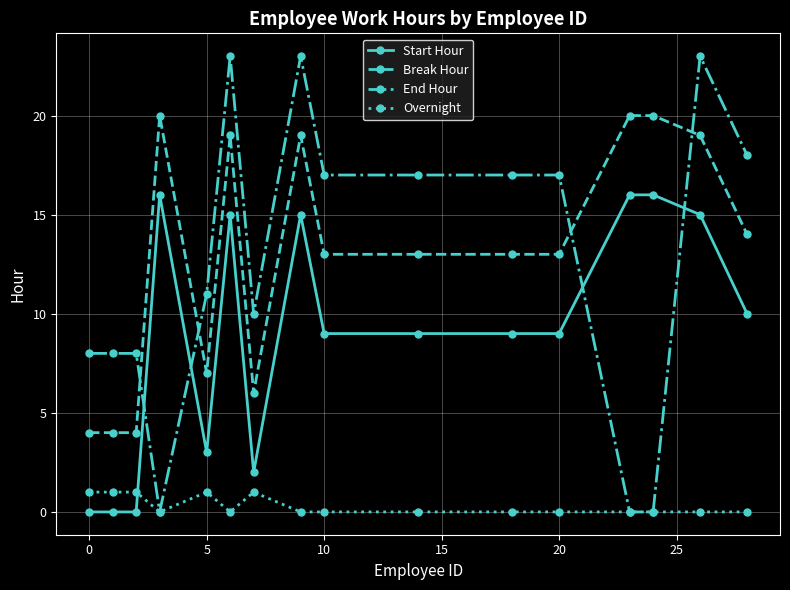

True or false: Overnight and Break Hour intersect in this chart.

False